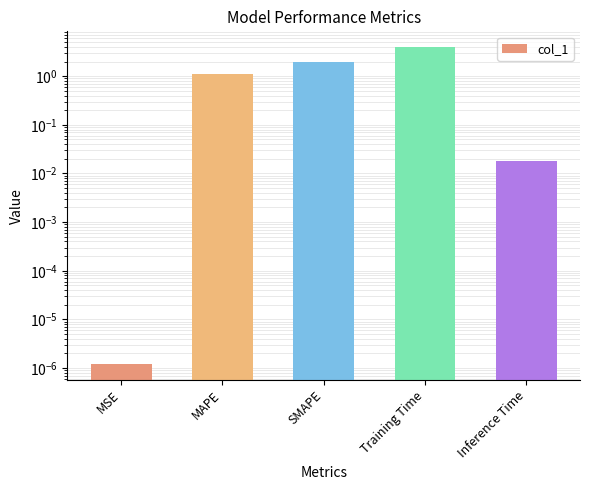

True or false: the data shows 0.0 at Inference Time.

False